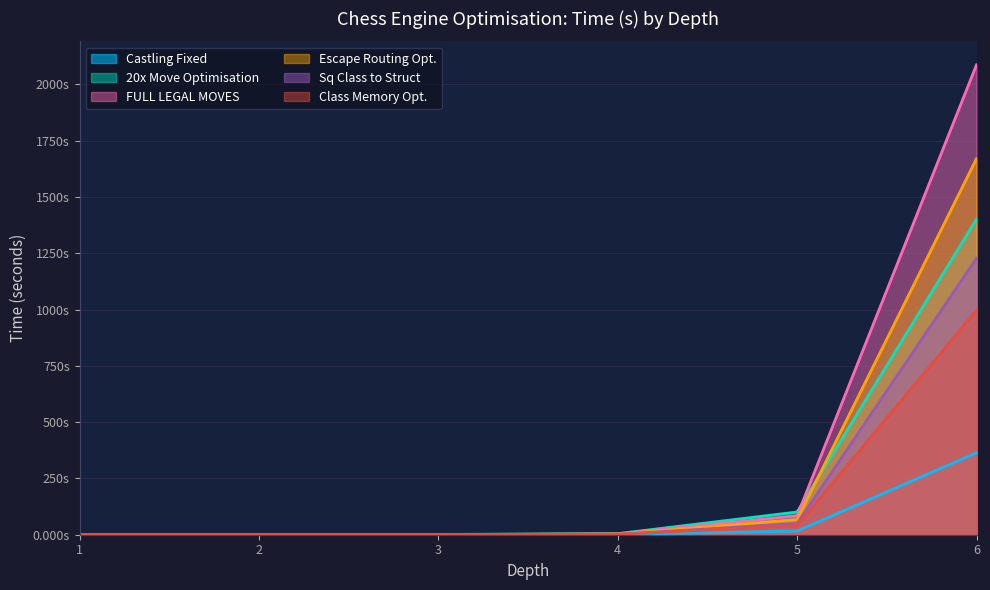

What is the average value of the Sq Class to Struct series?

213.3